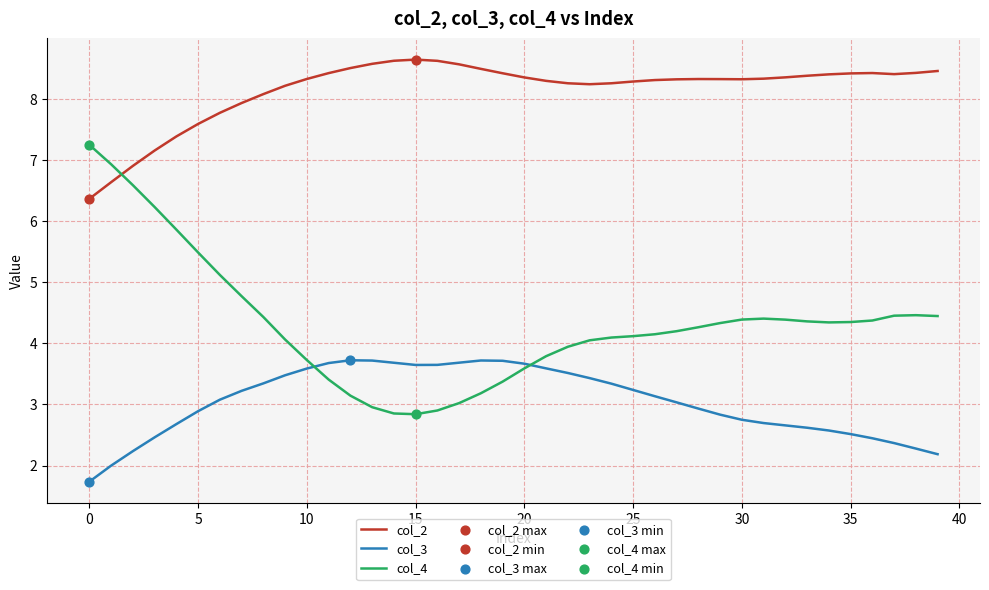

Which series ends up on top after the final intersection of col_4 and col_2?

col_2